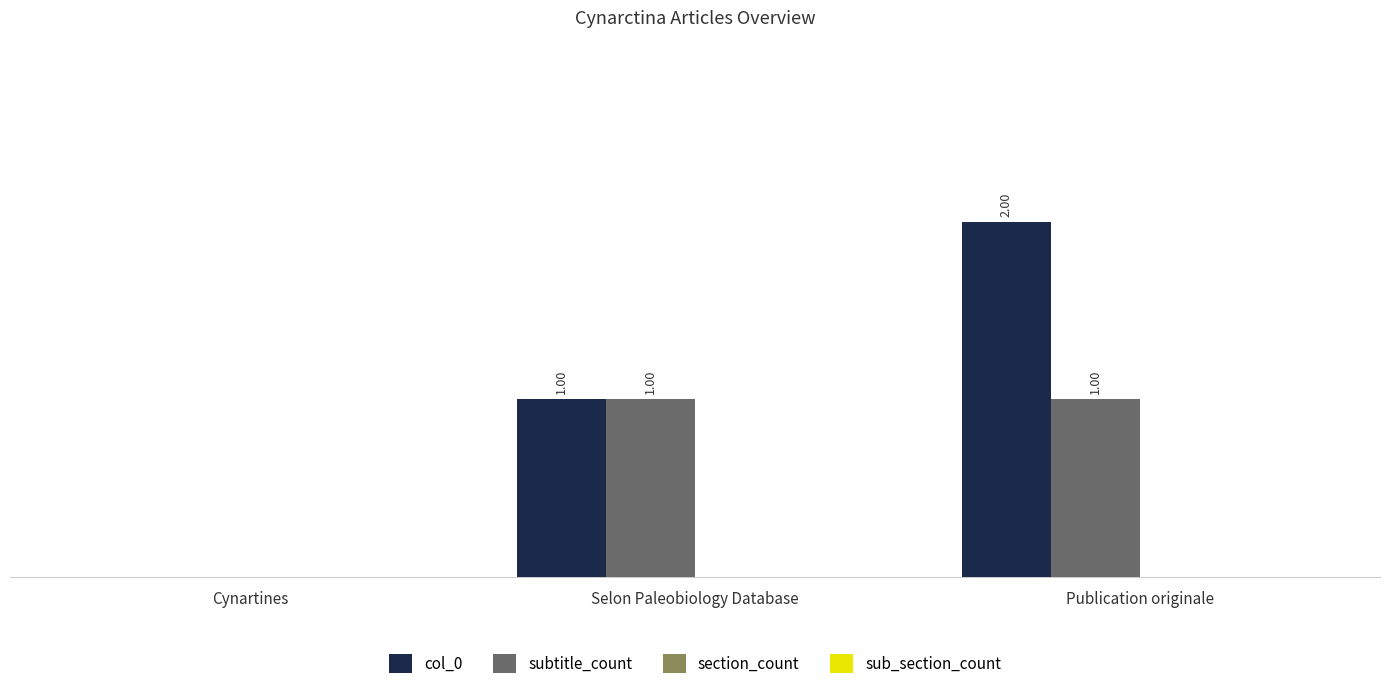

Which category has the highest value in the col_0 series?

Publication originale